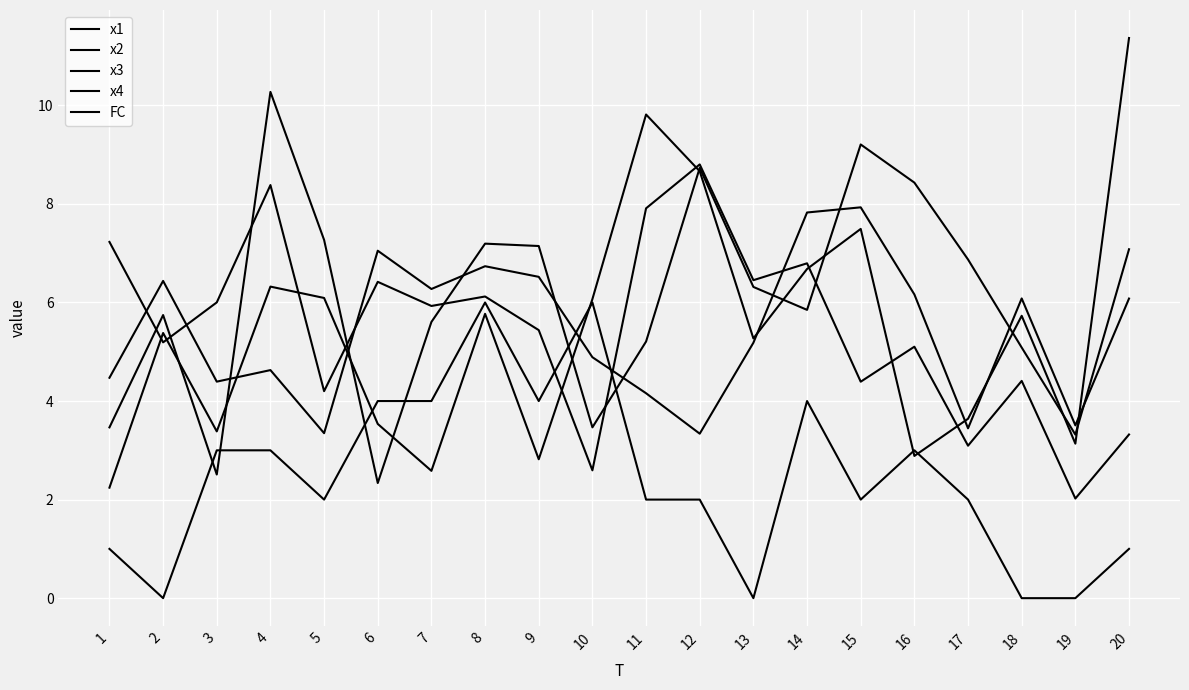

Does the chart have visible grid lines?

Yes